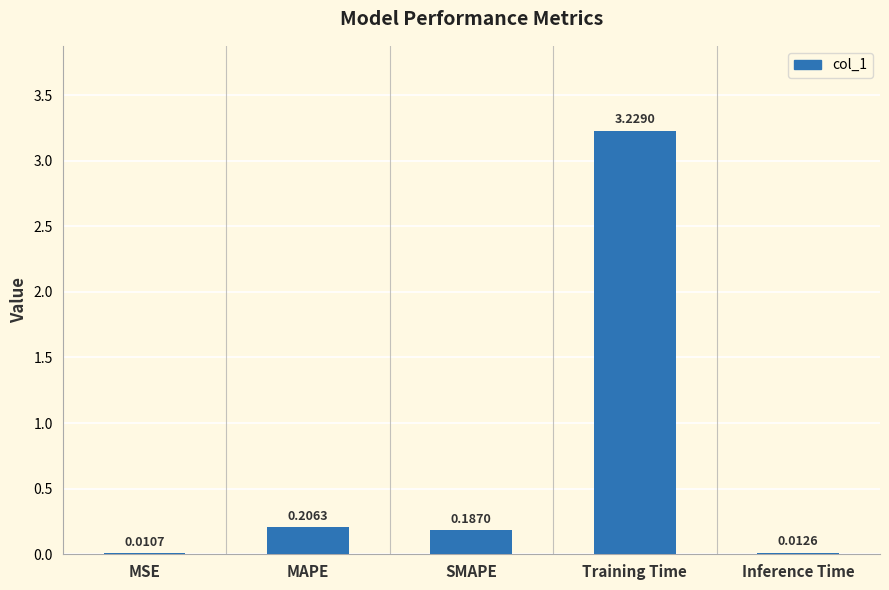

Are the bars horizontal?

No